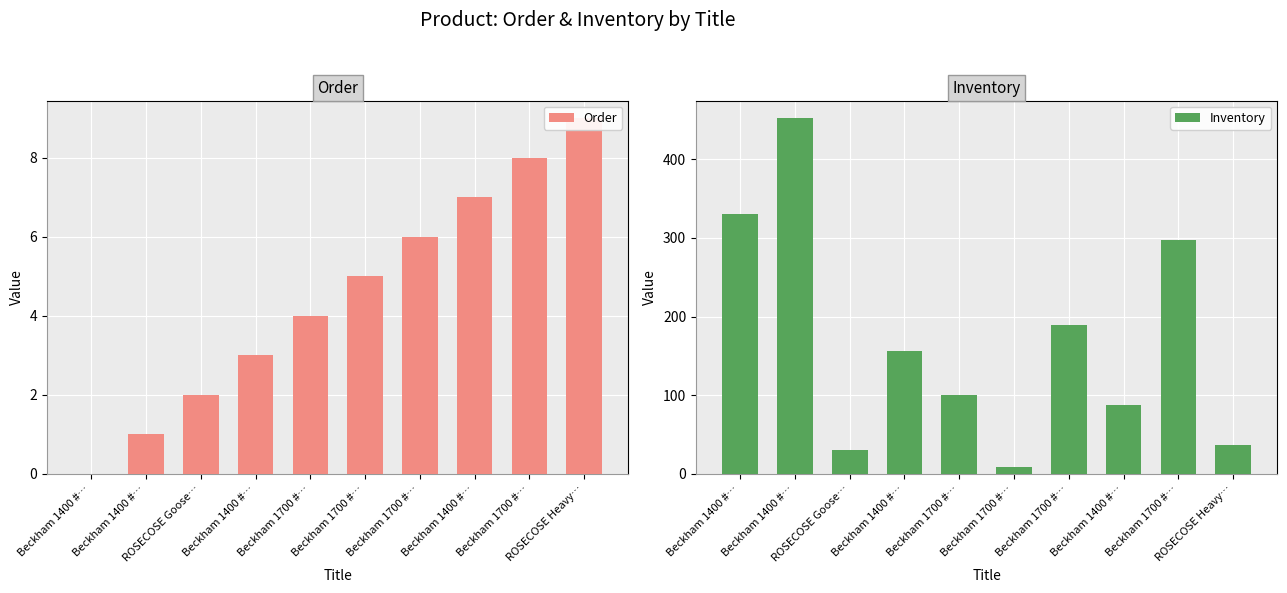

Reading left to right, what are all the values shown in this chart?

Order: 0	1	2	3	4	5	6	7	8	9
Inventory: 330	452	30	156	100	9	189	87	297	37